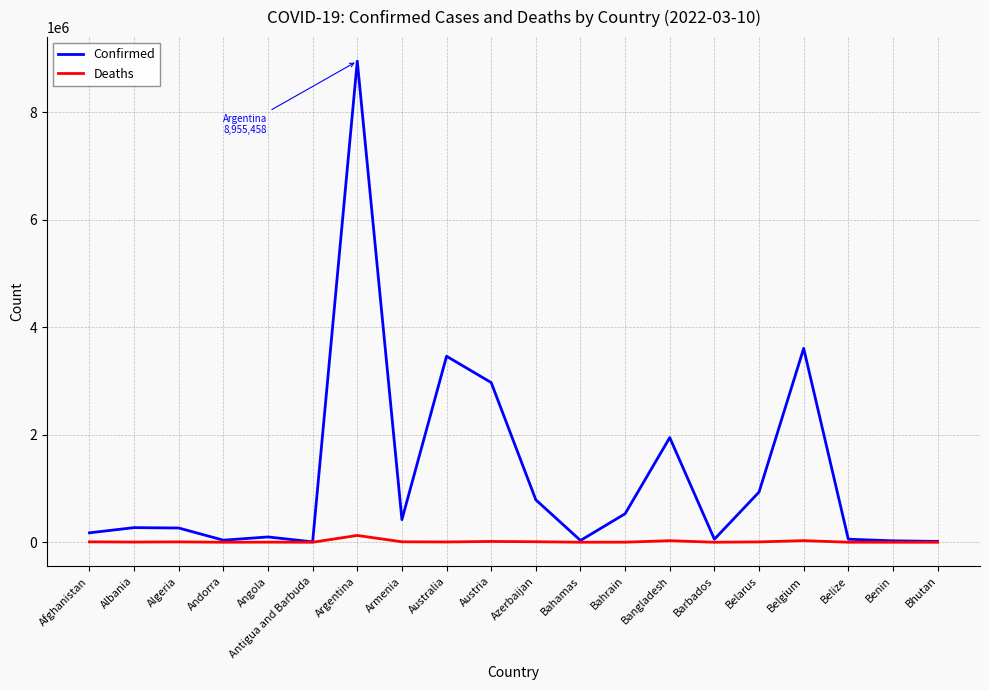

Is it true that Confirmed equals 421592 at Armenia?

True